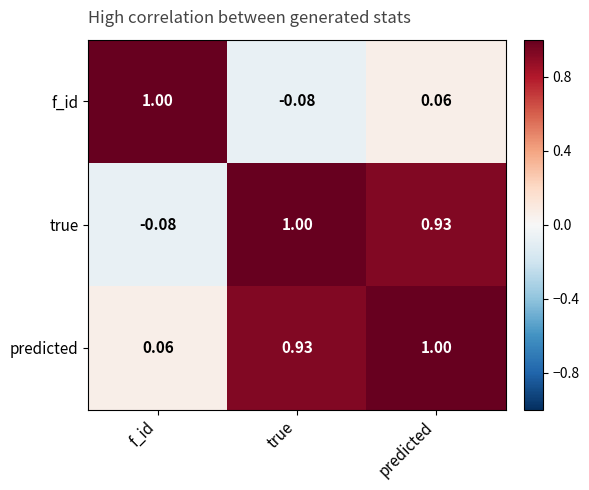

At f_id, list the series in order from largest to smallest.

f_id, predicted, true